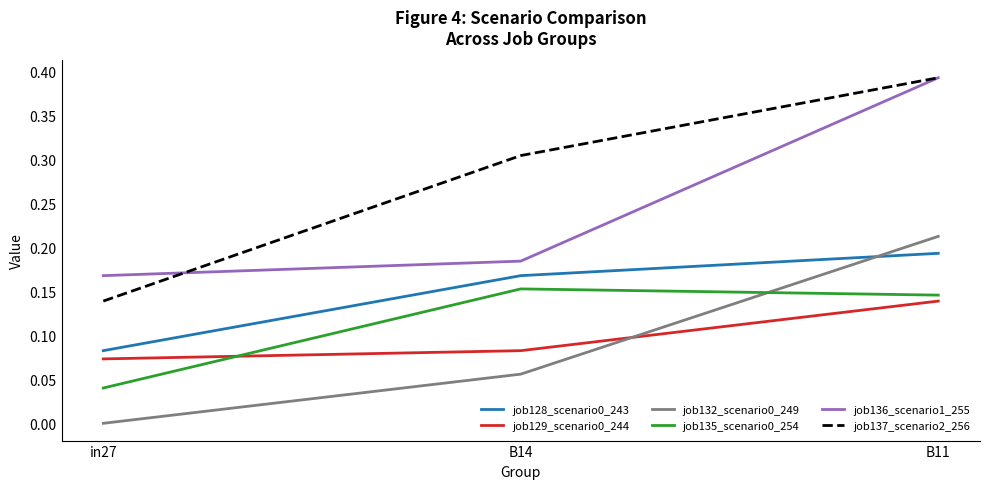

The job132_scenario0_249 series shows 0.3 at B11. True or false?

False